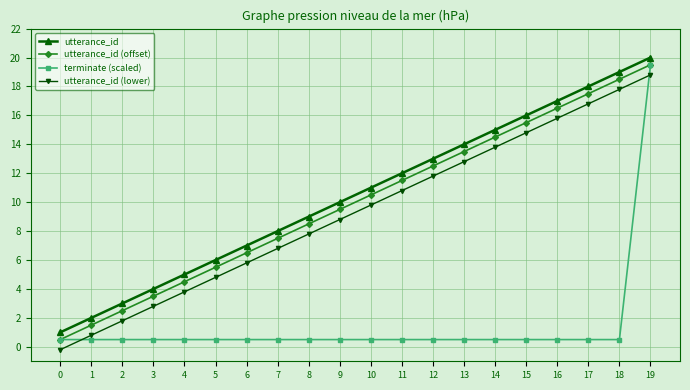

How many data points in utterance_id (lower) are above 9?

10